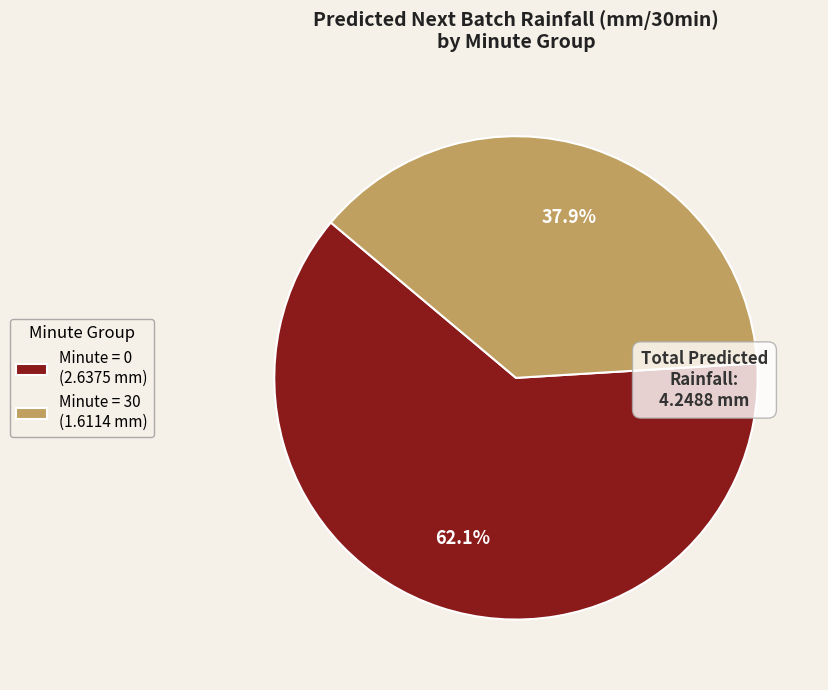

Do Minute = 30 (1.6114 mm) and Minute = 0 (2.6375 mm) together represent more than half of the pie?

Yes